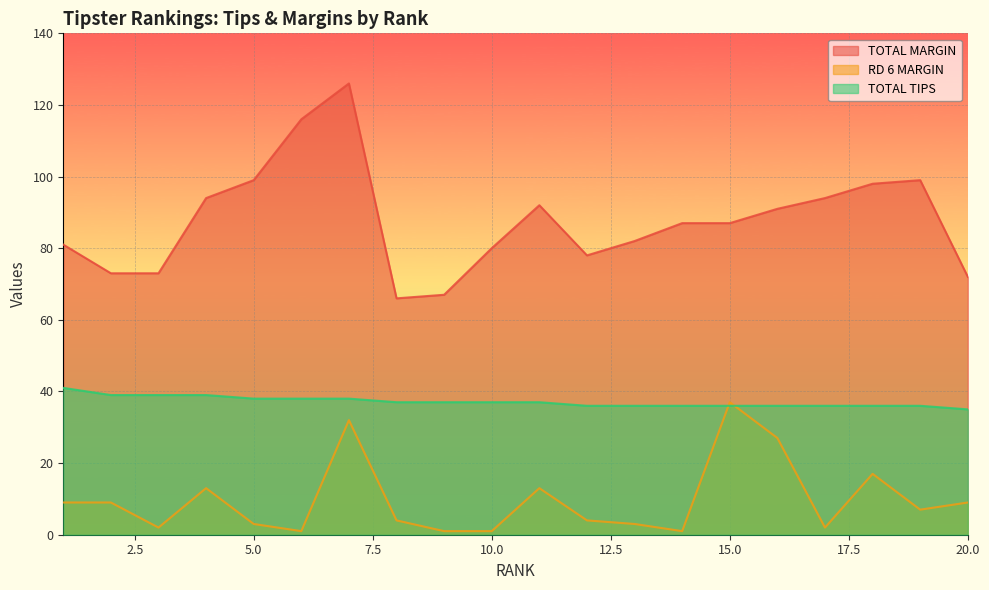

True or false: RD 6 MARGIN and TOTAL MARGIN intersect in this chart.

False